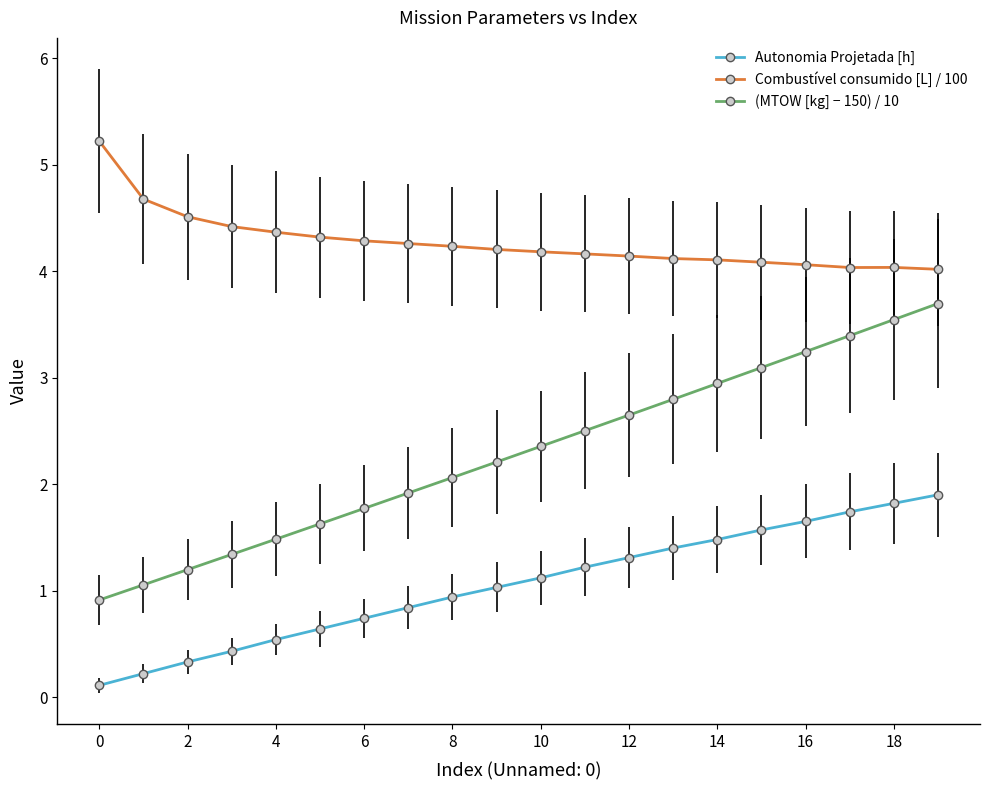

Does the chart display data point markers on the line(s)?

Yes